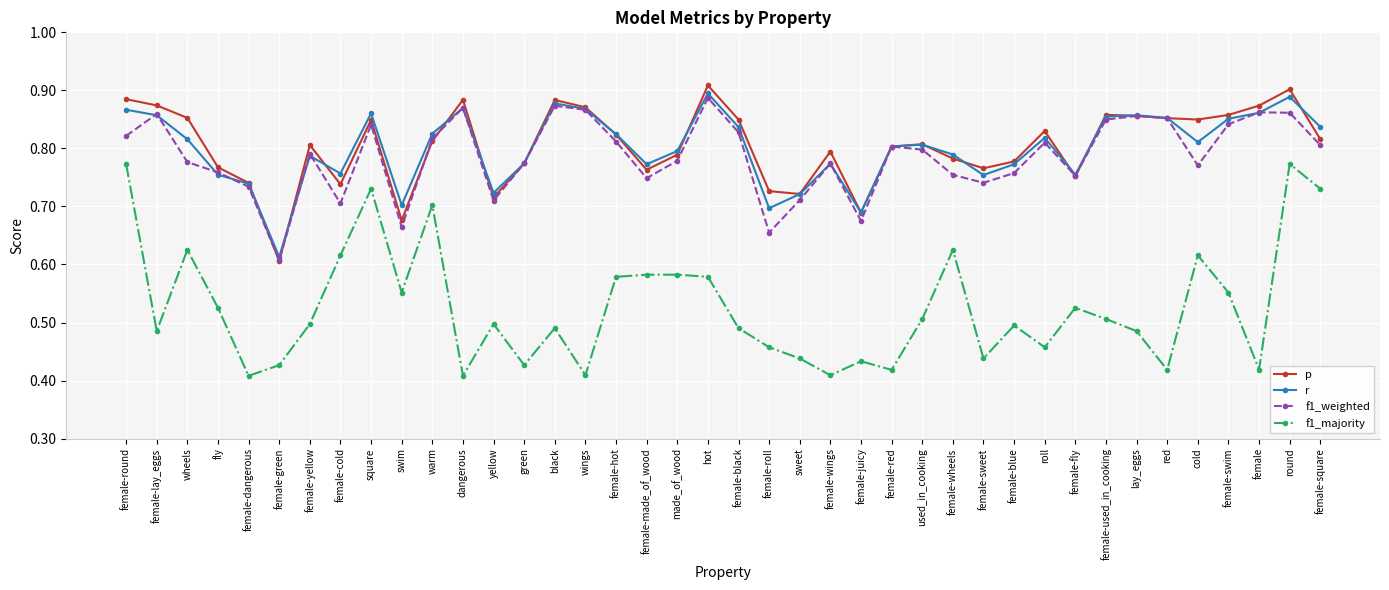

The r series shows 0.9 at female-round. True or false?

True